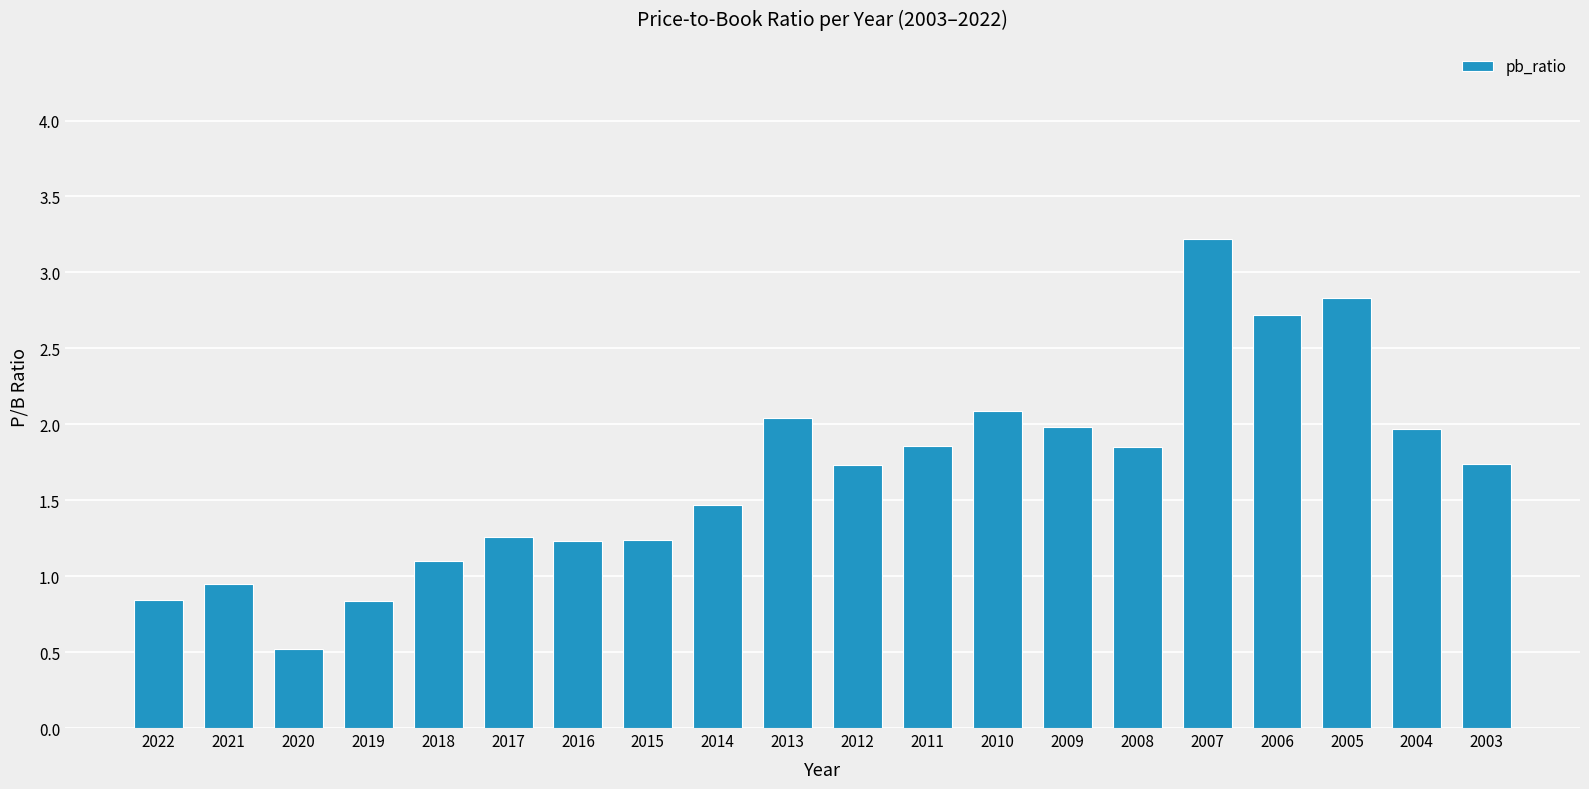

Does the chart contain any negative values?

No